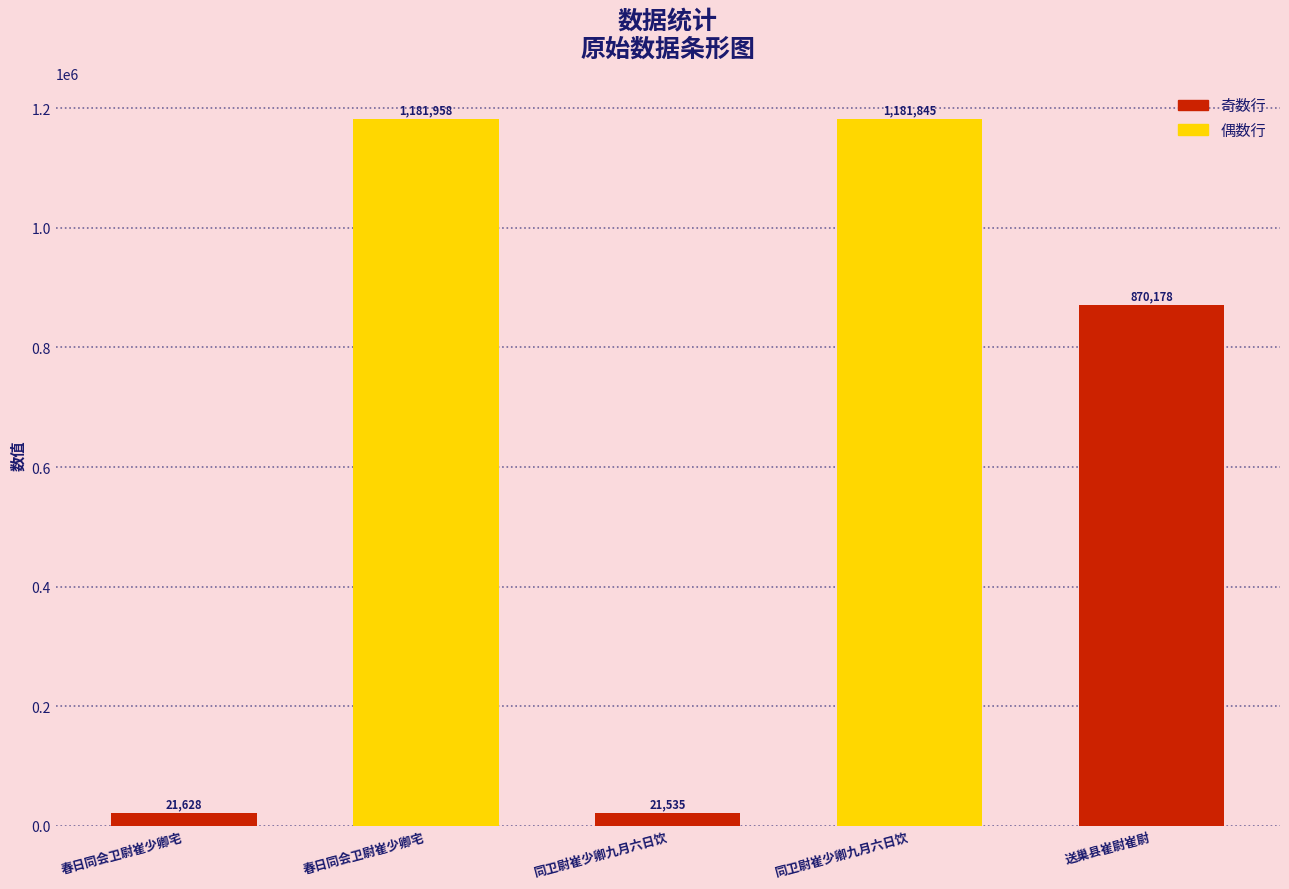

What is the ratio of the value at 同卫尉崔少卿九月六日饮 to the value at 送巢县崔尉崔尉?

1.4